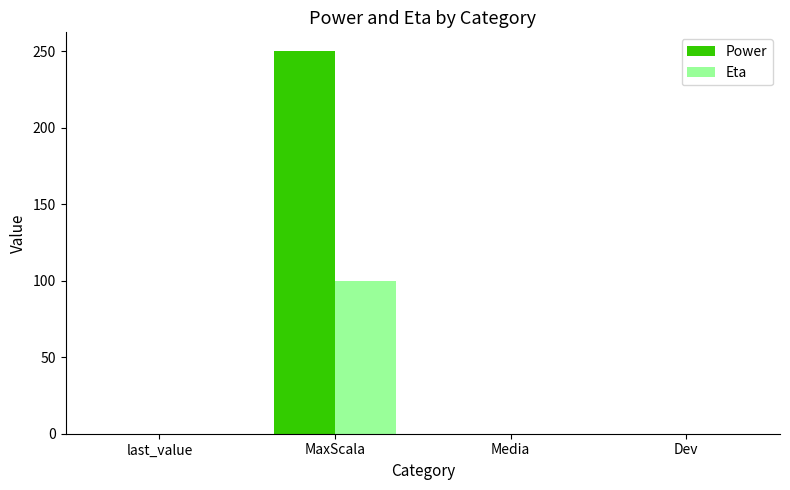

What is the sum of all Eta values?

100